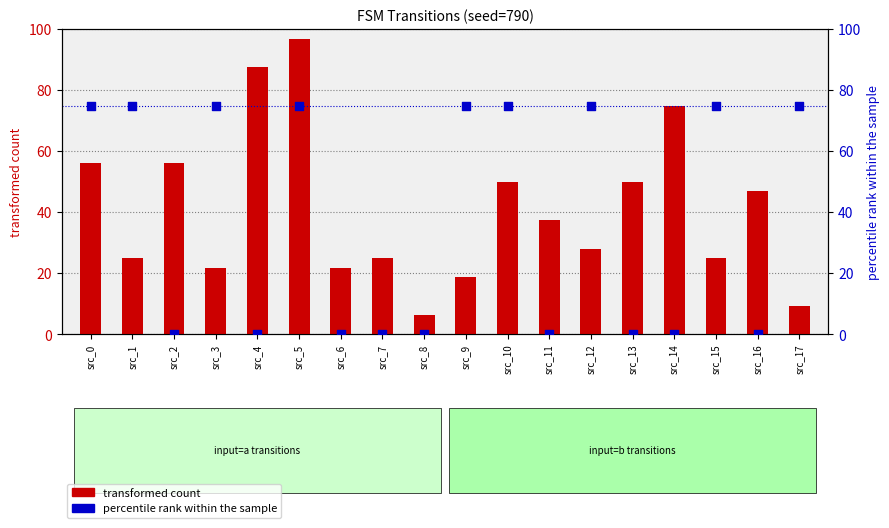

Which series contains the lowest Y value?

percentile rank within the sample